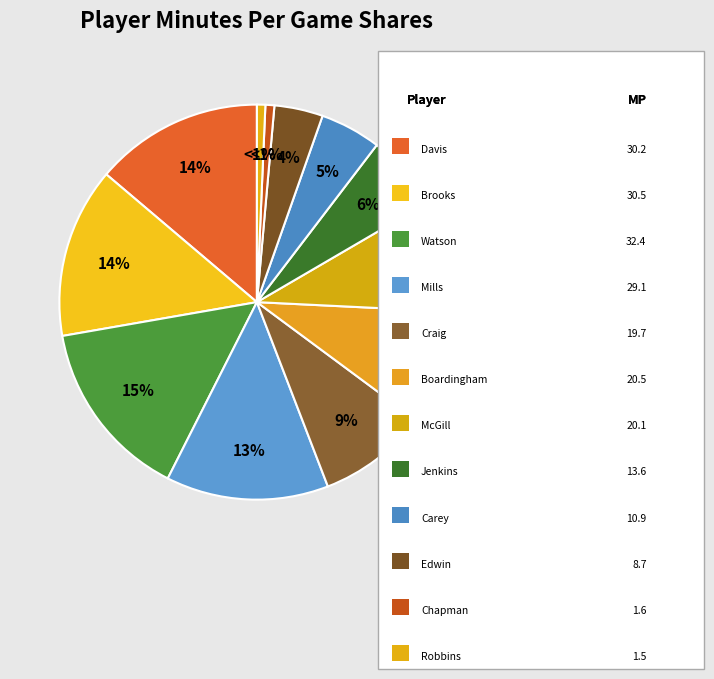

To the nearest percent, what is the difference between the largest and smallest slice percentages?

14%